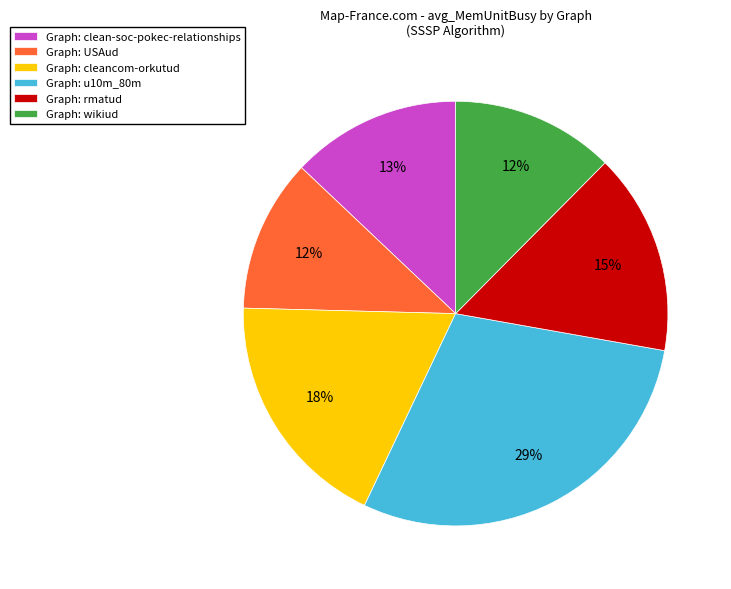

What is the largest slice in the pie chart?

Graph: u10m_80m